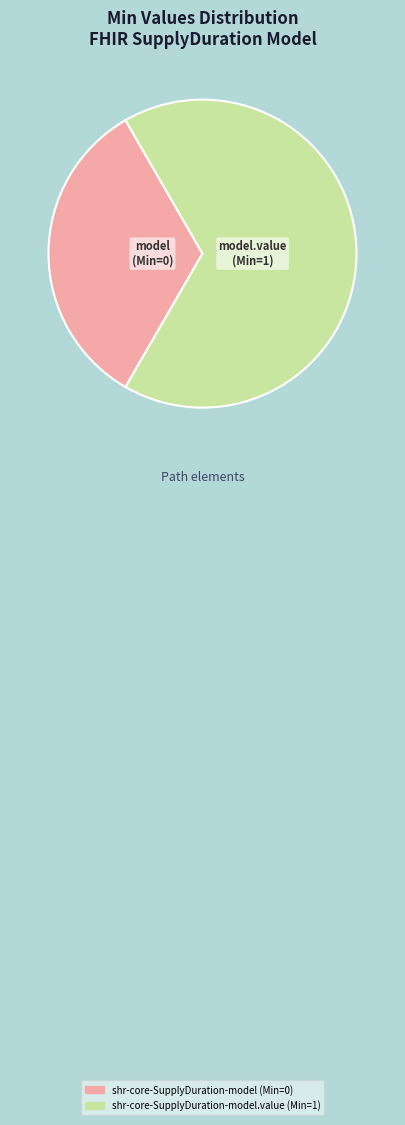

Does any single category account for the majority?

Yes